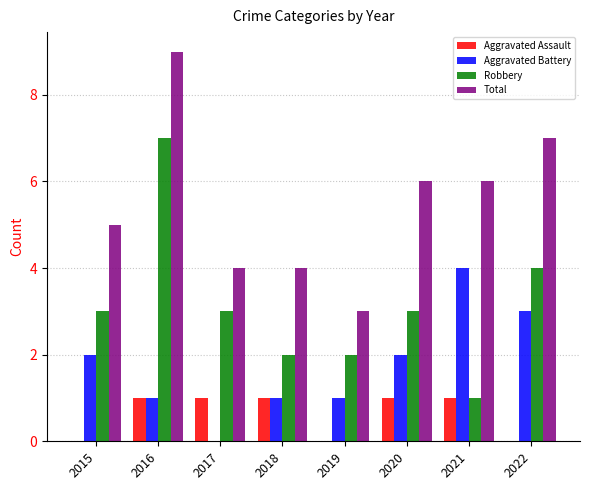

Which series changed the most between 2015 and 2022?

Total